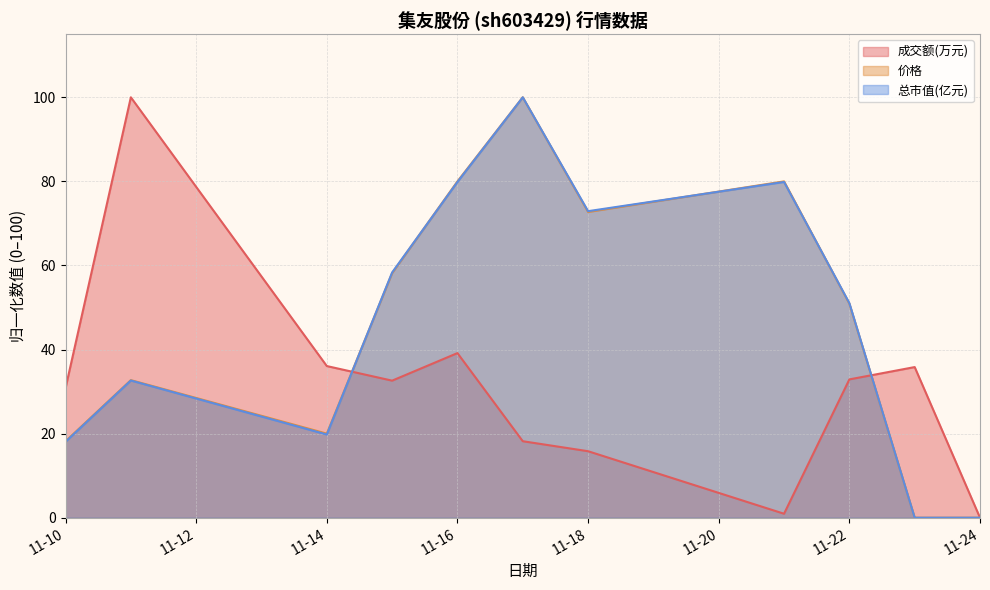

Which series changed the most between 2022-11-11 and 2022-11-23?

成交额(万元)